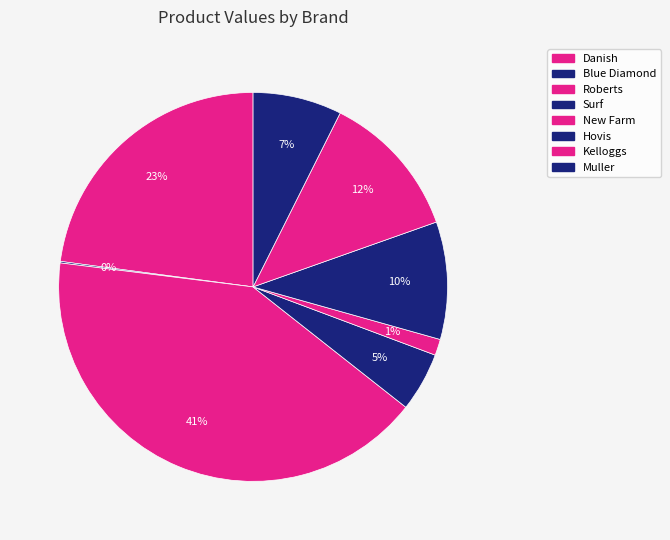

To the nearest percent, what portion does Kelloggs represent?

12%